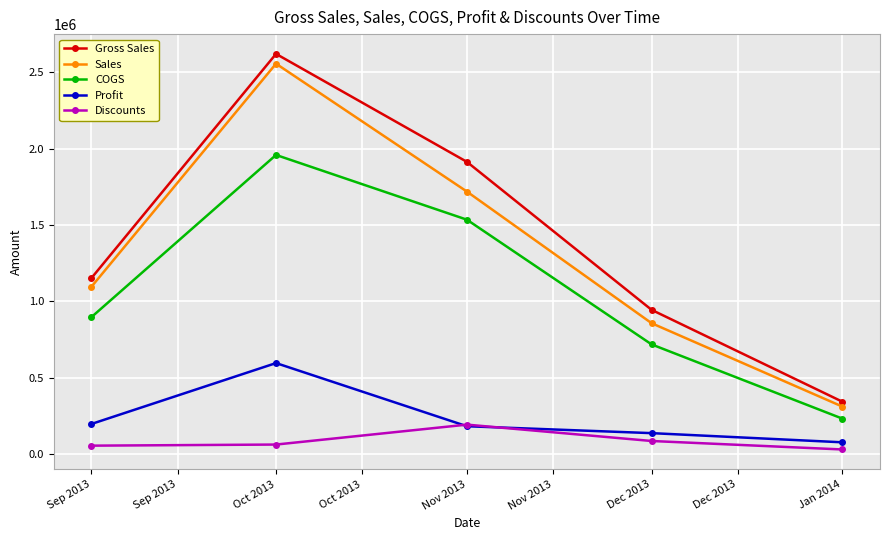

Where is the first local maximum for Gross Sales?

Oct 2013